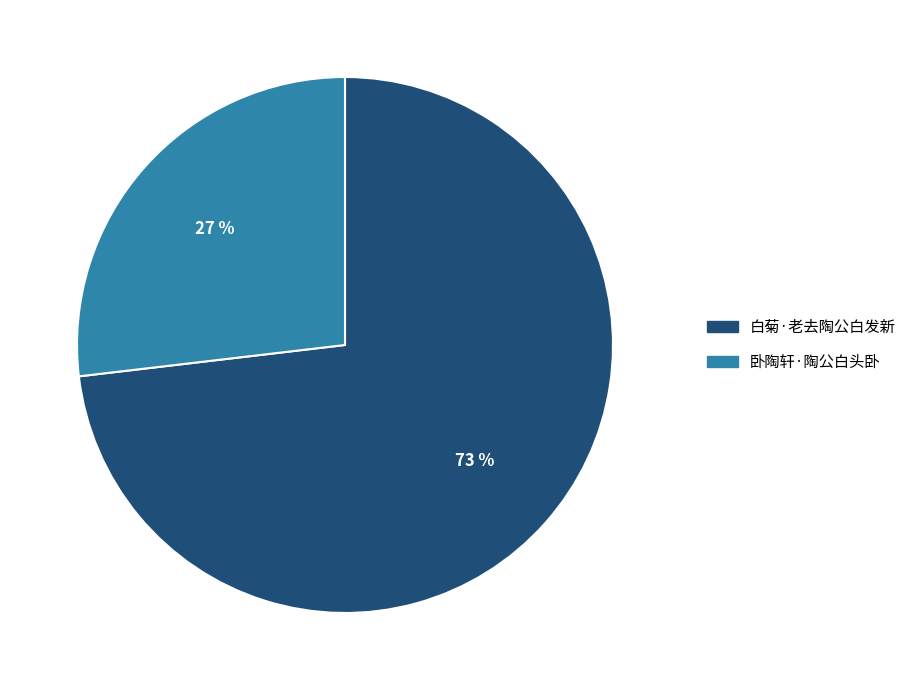

Is the sum of 卧陶轩·陶公白头卧 and 白菊·老去陶公白发新 greater than half?

Yes